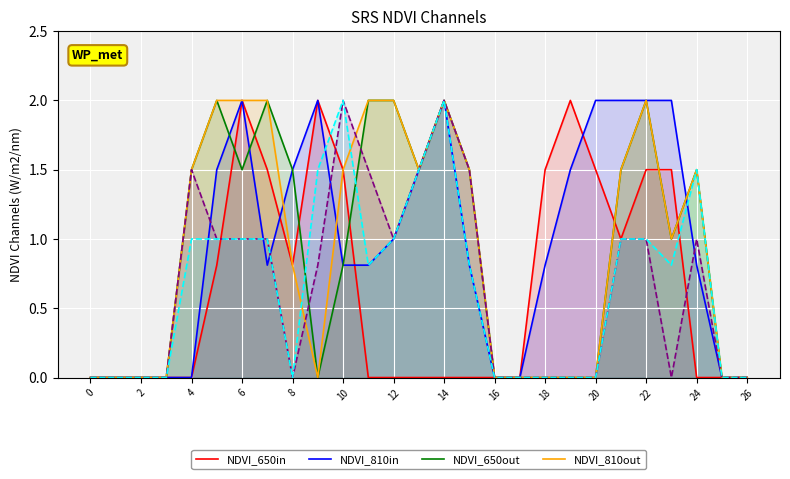

What is the greatest value displayed?

2.0